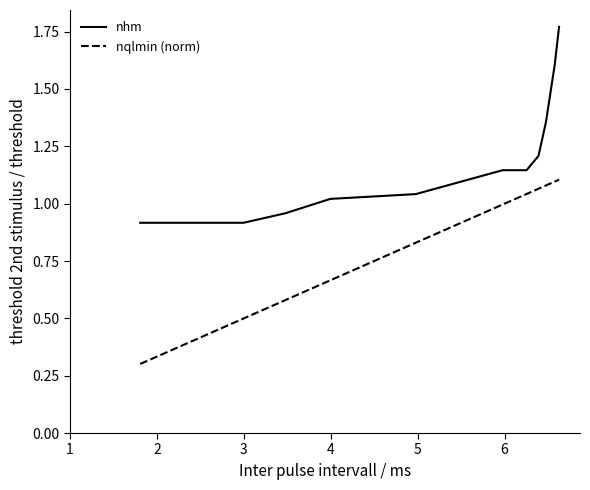

True or false: nqlmin (norm) and nhm cross at least once.

False